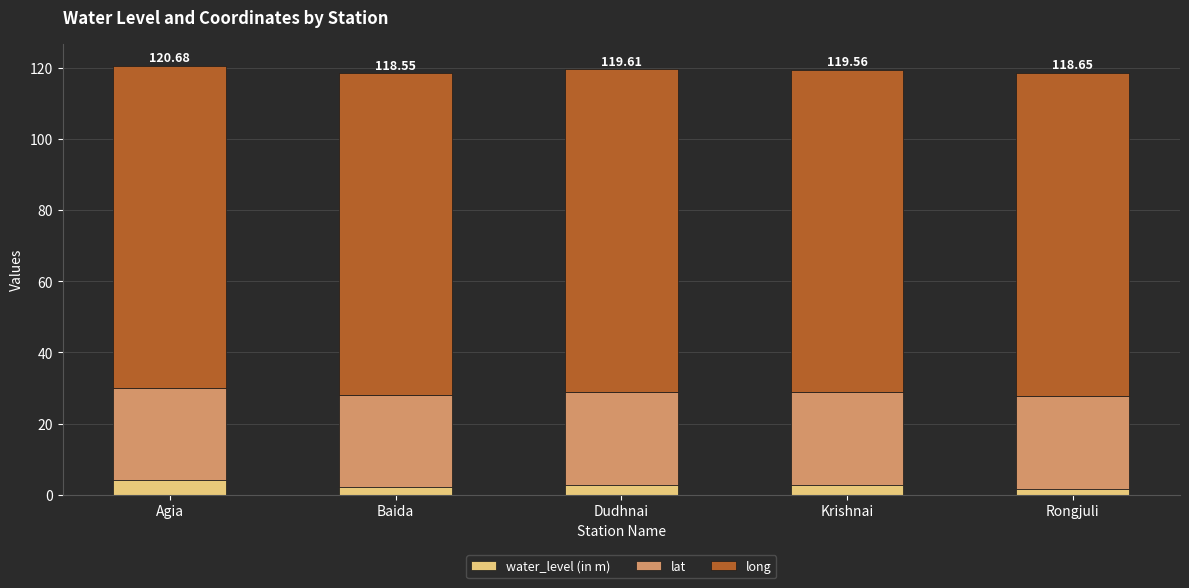

What is the total value across all series at Agia?

120.7